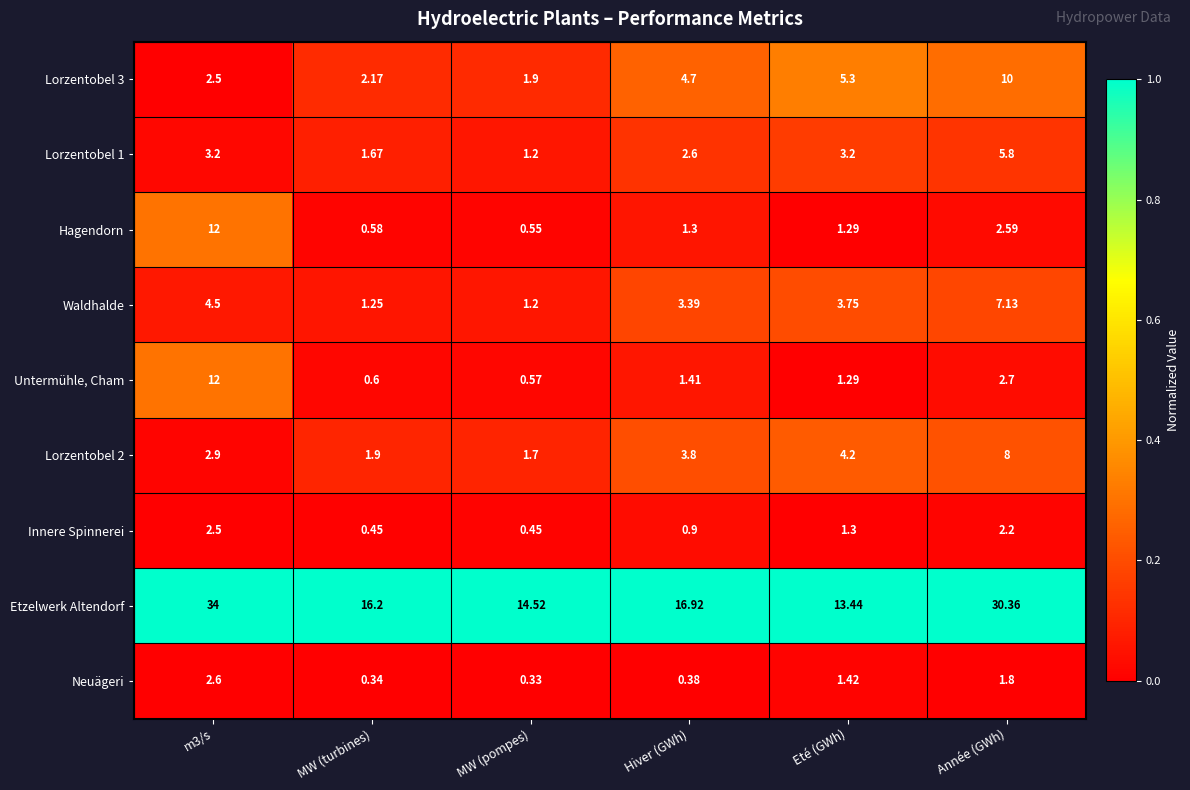

Between Hiver (GWh) and Année (GWh), which series saw the biggest shift?

Etzelwerk Altendorf